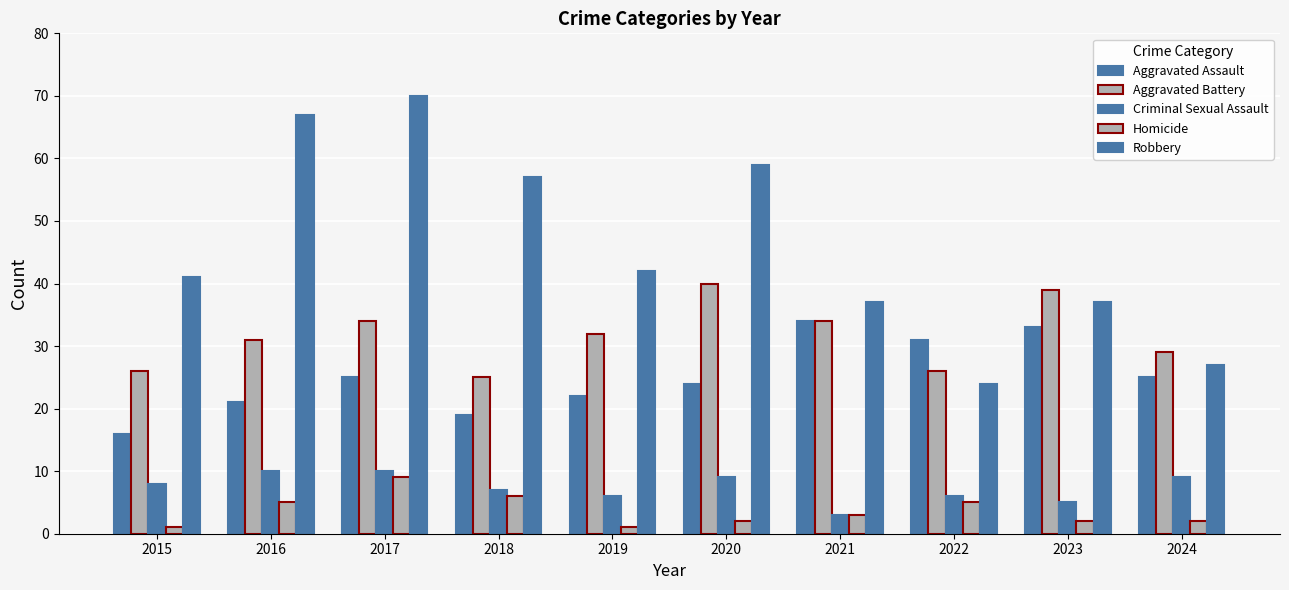

Reading right to left, extract all data points from this chart.

Aggravated Assault: 25	33	31	34	24	22	19	25	21	16
Aggravated Battery: 29	39	26	34	40	32	25	34	31	26
Criminal Sexual Assault: 9	5	6	3	9	6	7	10	10	8
Homicide: 2	2	5	3	2	1	6	9	5	1
Robbery: 27	37	24	37	59	42	57	70	67	41